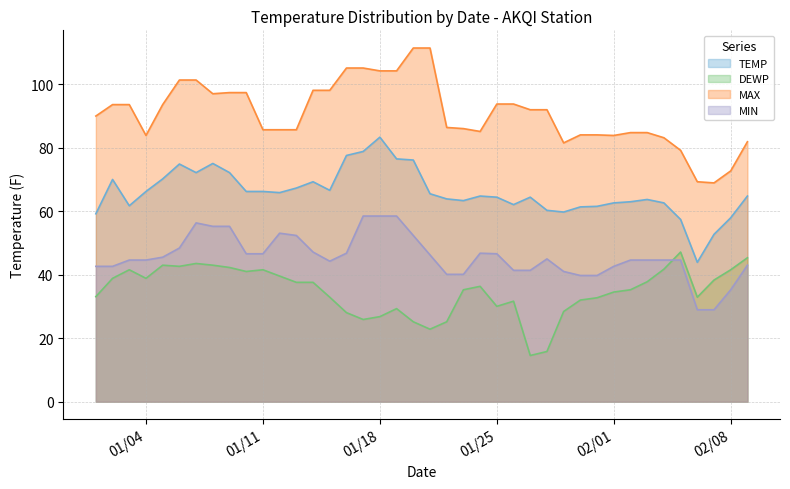

What is the lowest value of the MAX series?

68.9